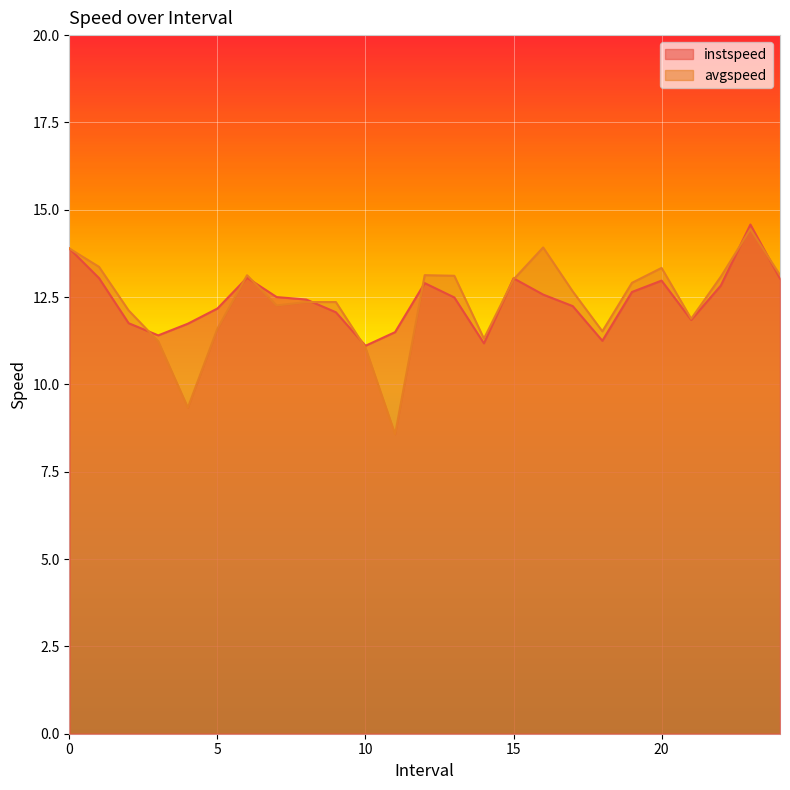

Is the value of avgspeed at 13 greater than the value of instspeed at 20?

Yes